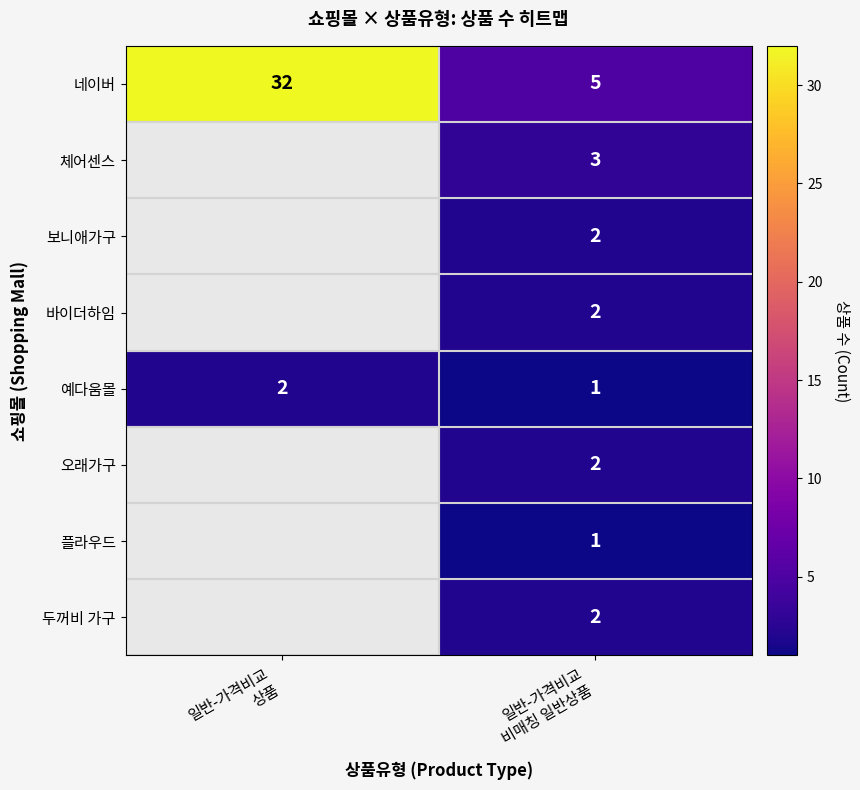

Which series changed the most between 일반-가격비교 상품 and 일반-가격비교 비매칭 일반상품?

네이버